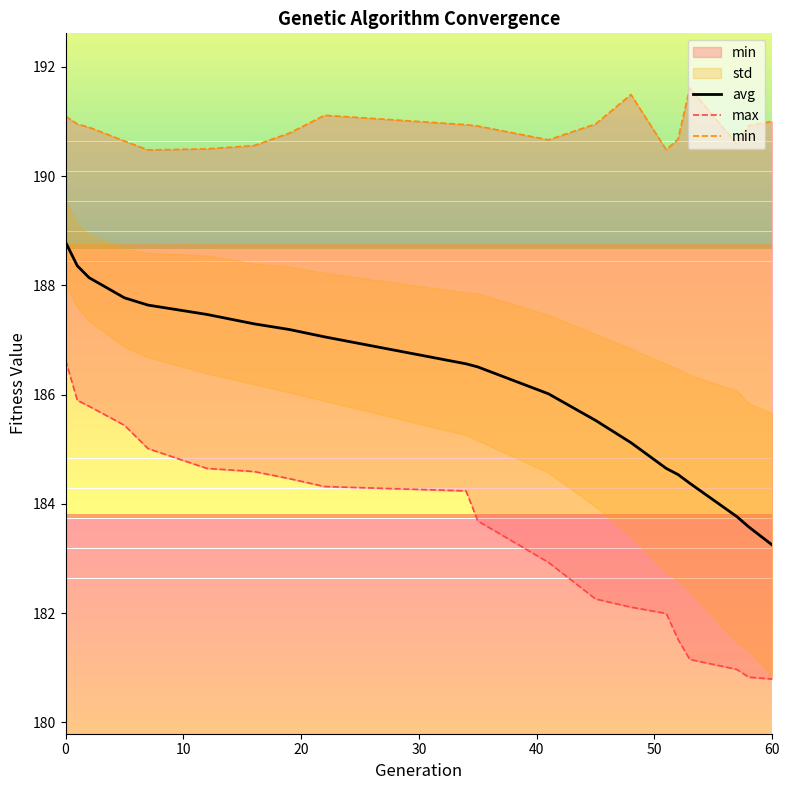

At which label does avg reach its minimum?

60